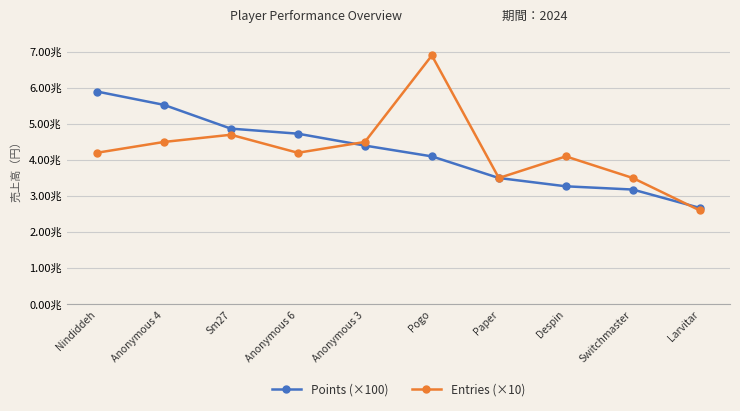

How many intersections are there between Points (×100) and Entries (×10)?

2